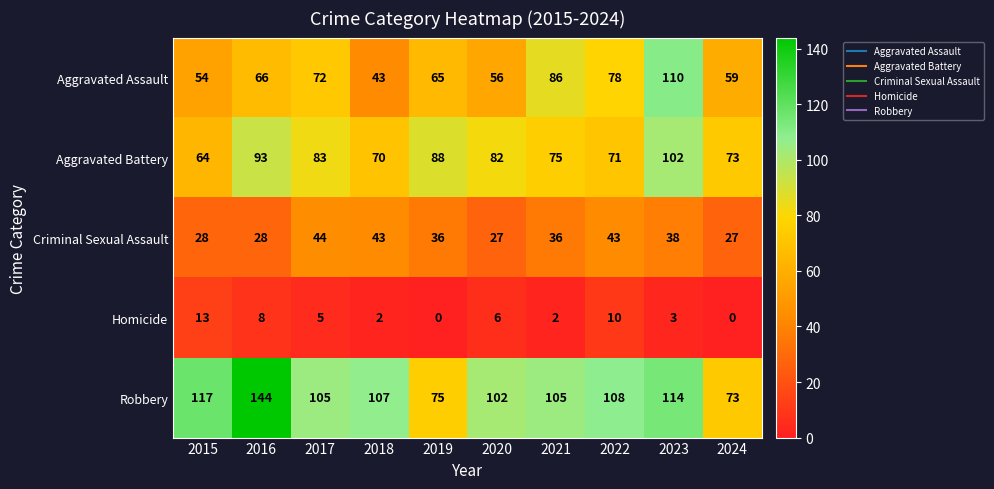

What is the total value across all series at 2019?

264